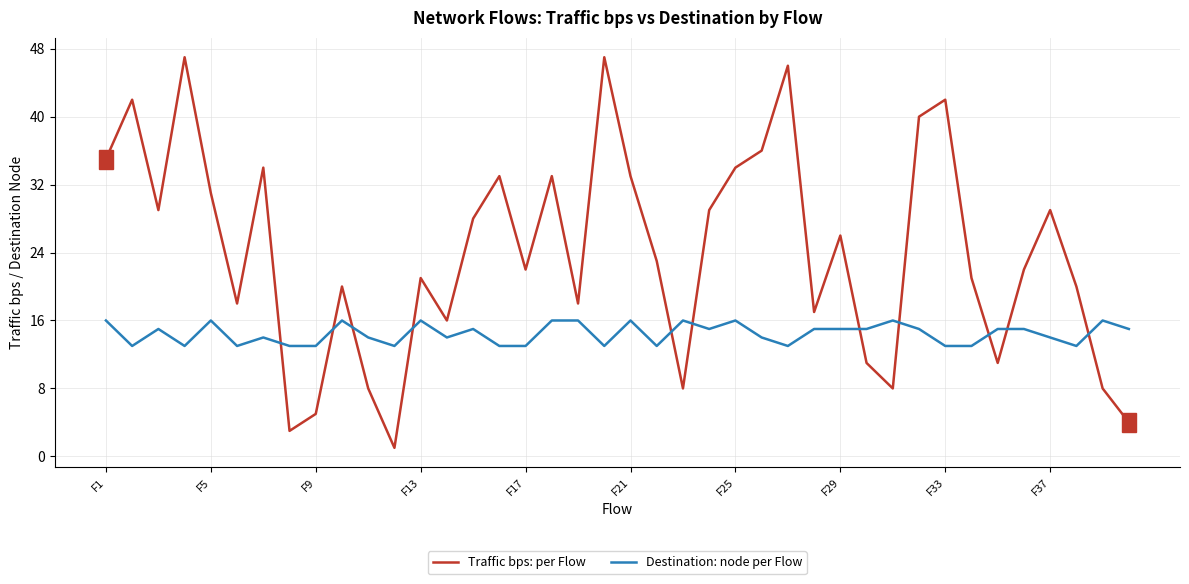

List the series in order of their peak value, highest first.

Traffic bps: per Flow, Destination: node per Flow